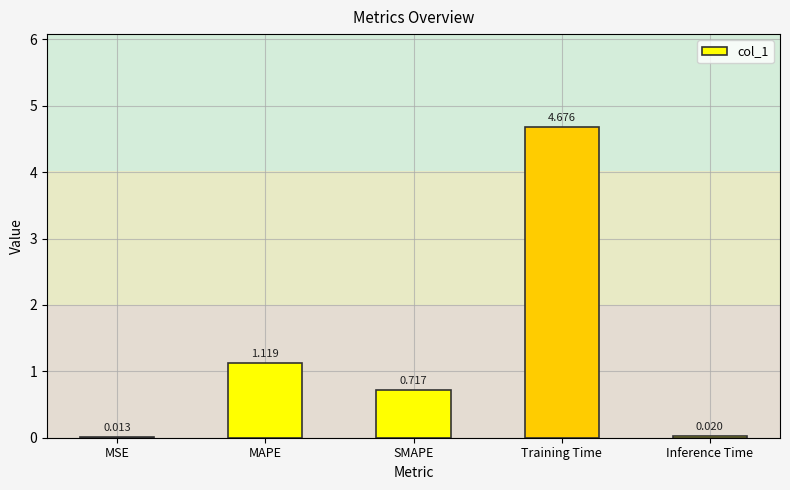

Between SMAPE and Training Time, which is larger?

Training Time